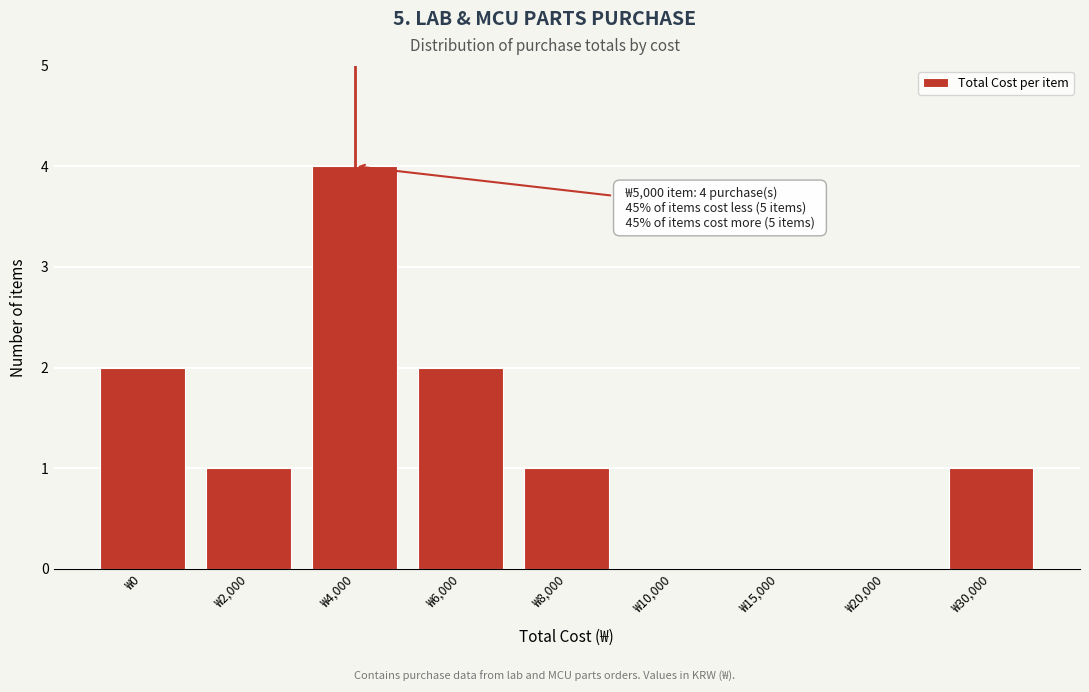

Reading left to right, what are all the values shown in this chart?

₩0=2	₩2,000=1	₩4,000=4	₩6,000=2	₩8,000=1	₩10,000=0	₩15,000=0	₩20,000=0	₩30,000=1